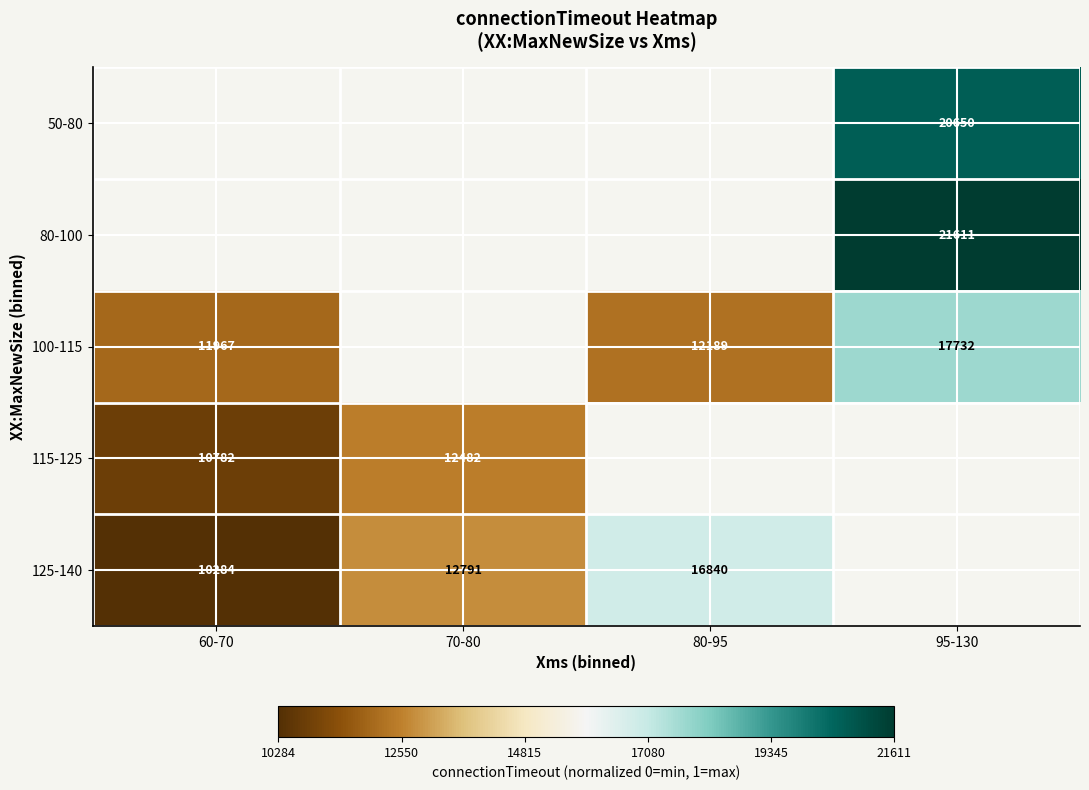

Is the value of 115-125 at 60-70 greater than the value of 100-115 at 95-130?

No